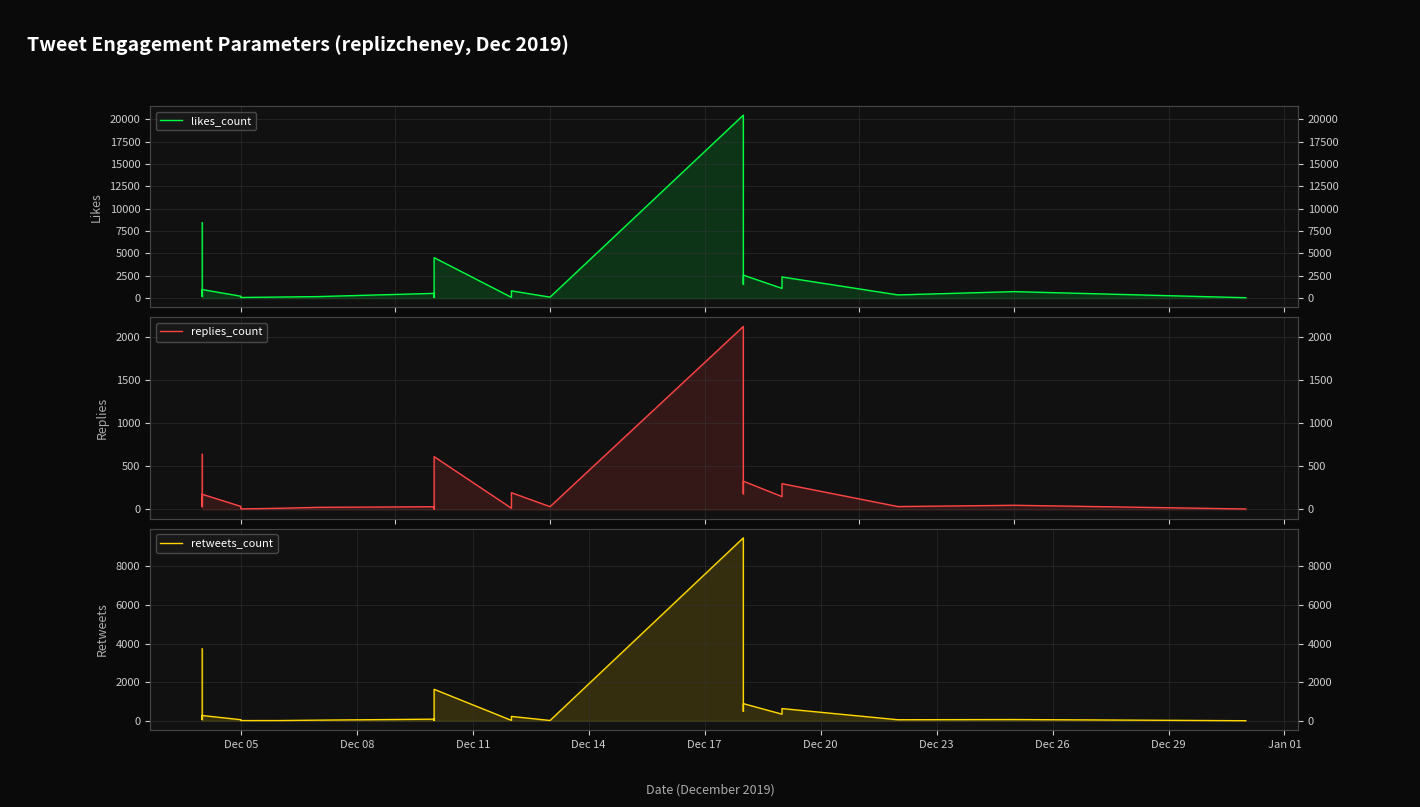

True or false: retweets_count has more than 0 interior local peaks.

True